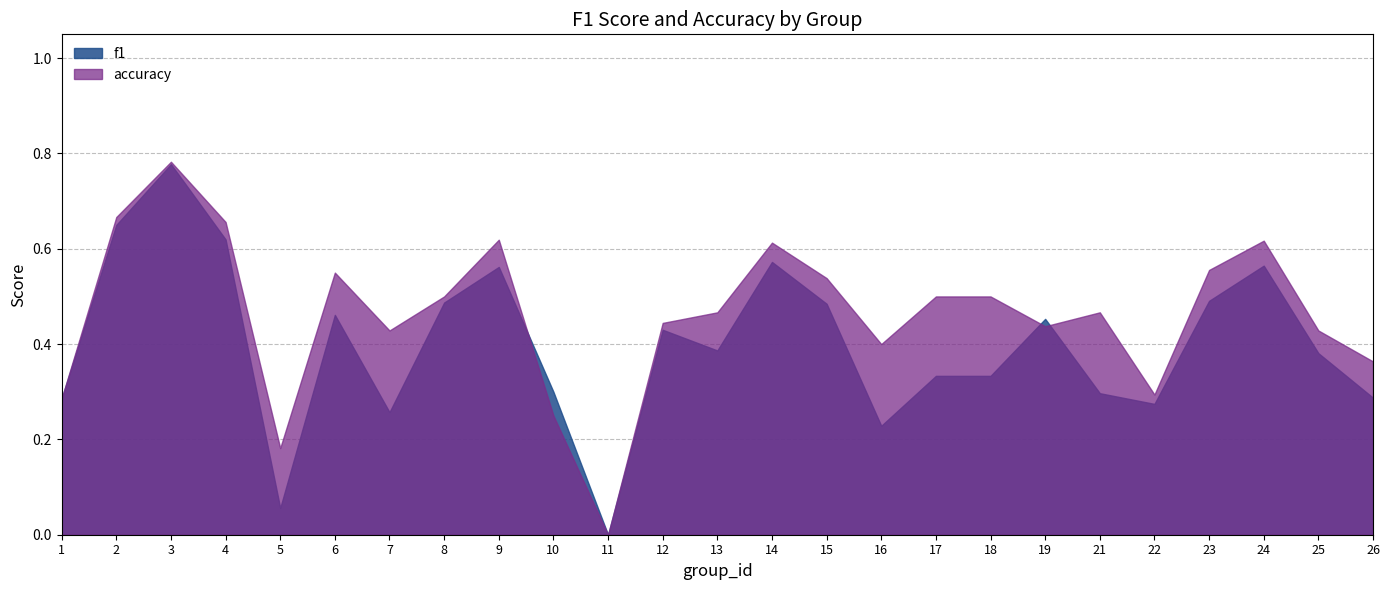

True or false: f1 has a value of 0.1 at 5.

False